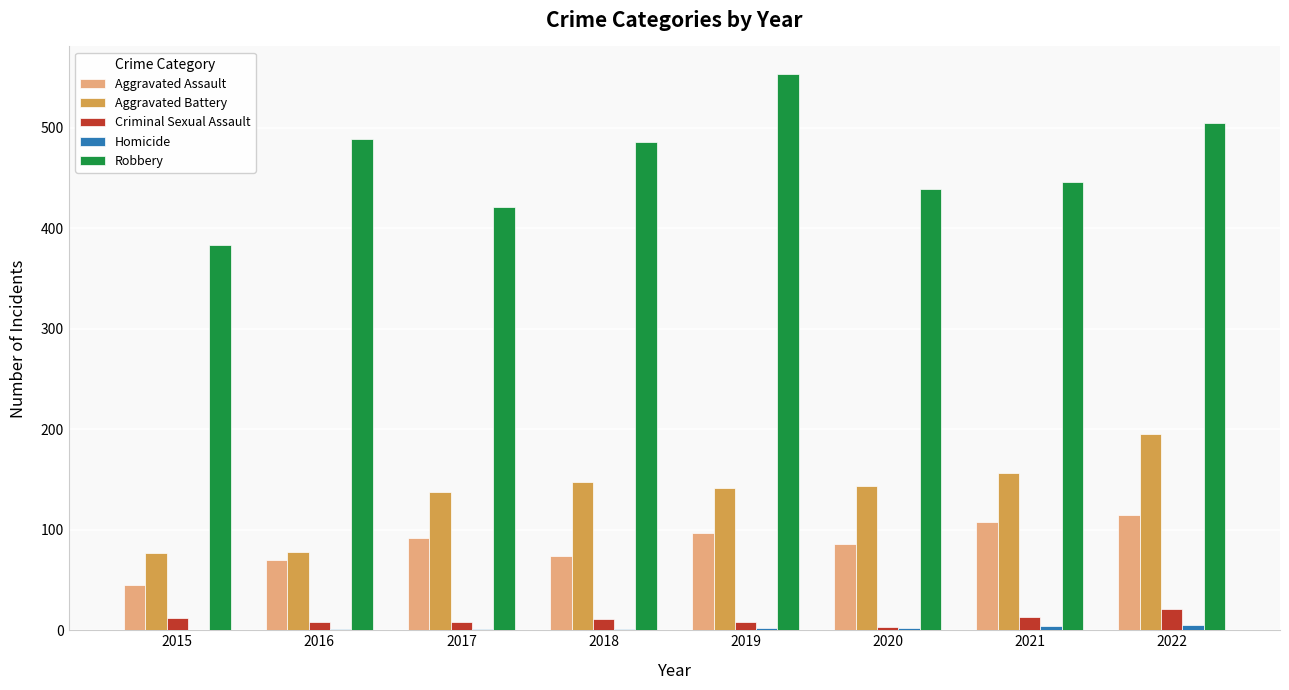

What is the sum of all Criminal Sexual Assault values?

84